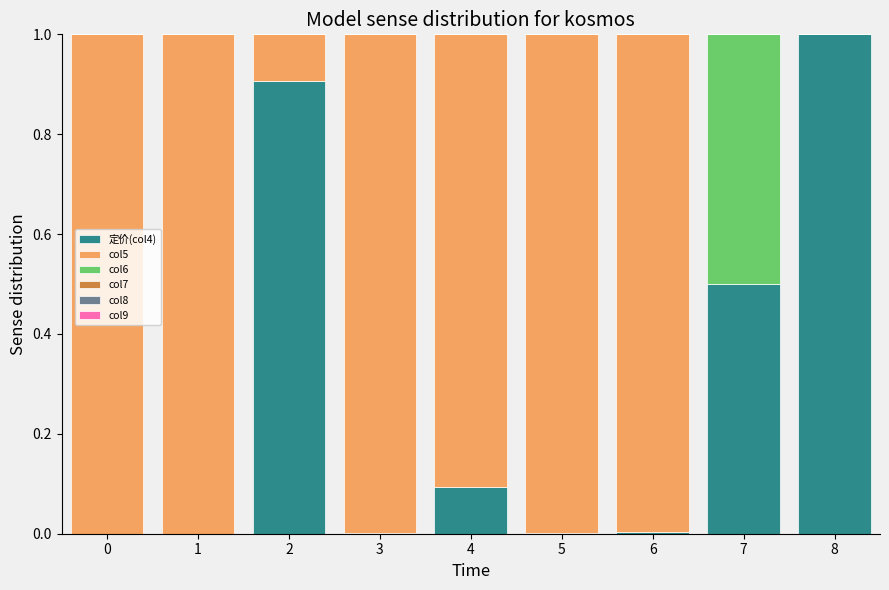

Are the bars horizontal?

No